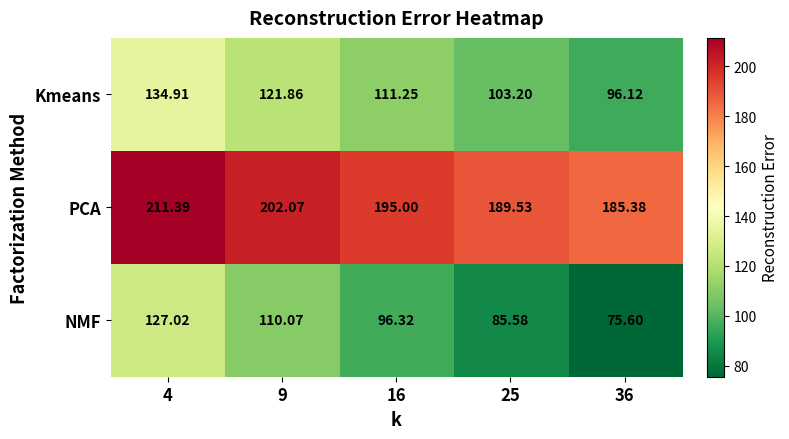

Which series has the largest range (max minus min)?

NMF